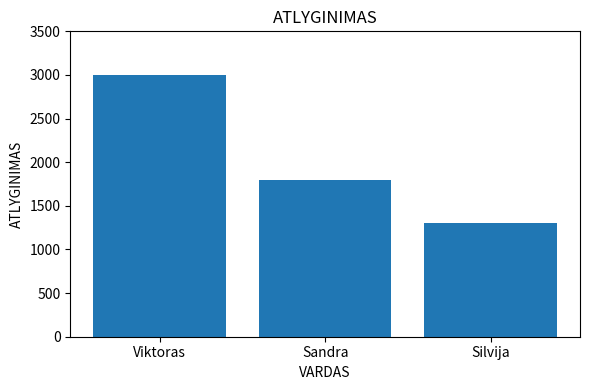

Where does the data first go above 1800?

Viktoras